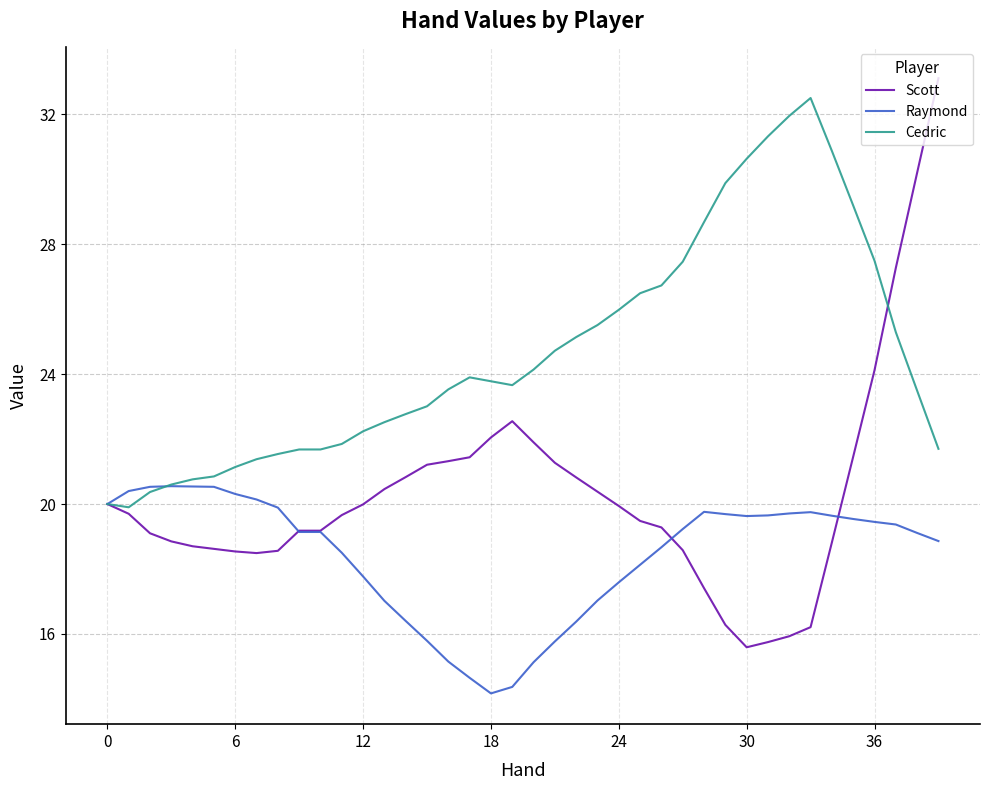

List the series in order of their overall mean, highest first.

Cedric, Scott, Raymond